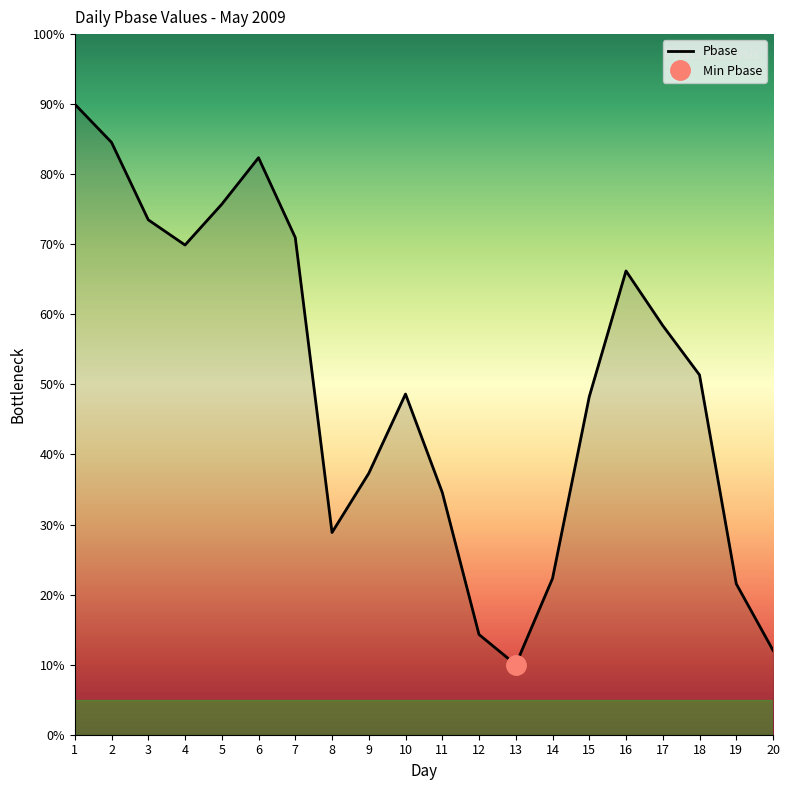

Rank the categories by value from lowest to highest.

13, 20, 12, 19, 14, 8, 11, 9, 15, 10, 18, 17, 16, 4, 7, 3, 5, 6, 2, 1